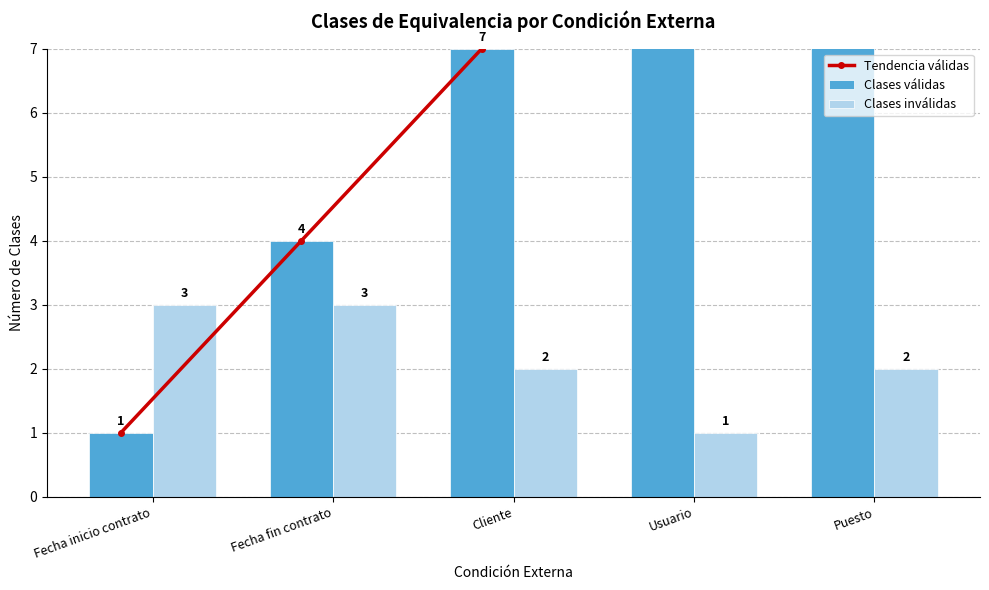

At Fecha fin contrato, list the series in order from largest to smallest.

Tendencia válidas, Clases válidas, Clases inválidas